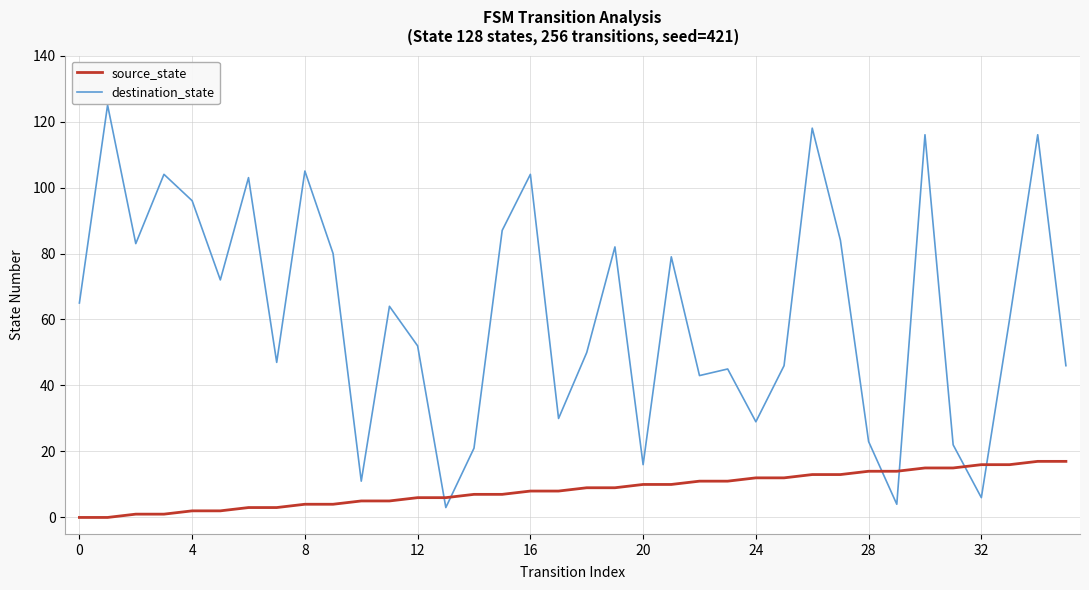

After their last crossing, which series has the higher values: destination_state or source_state?

destination_state